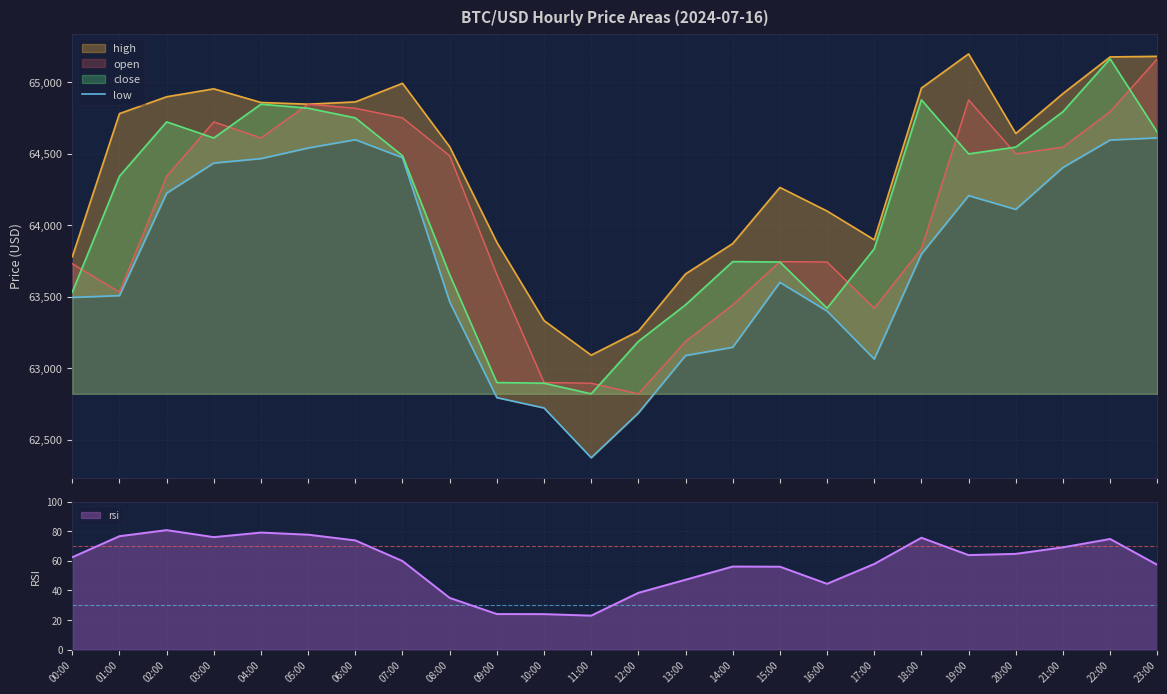

What is the sum of all values?

1529820.2